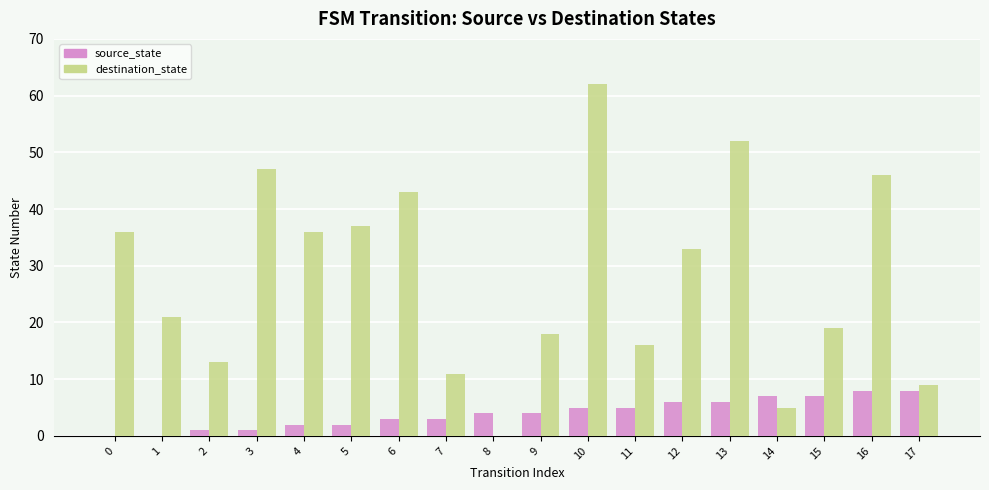

Between 4 and 7, which series saw the biggest shift?

destination_state